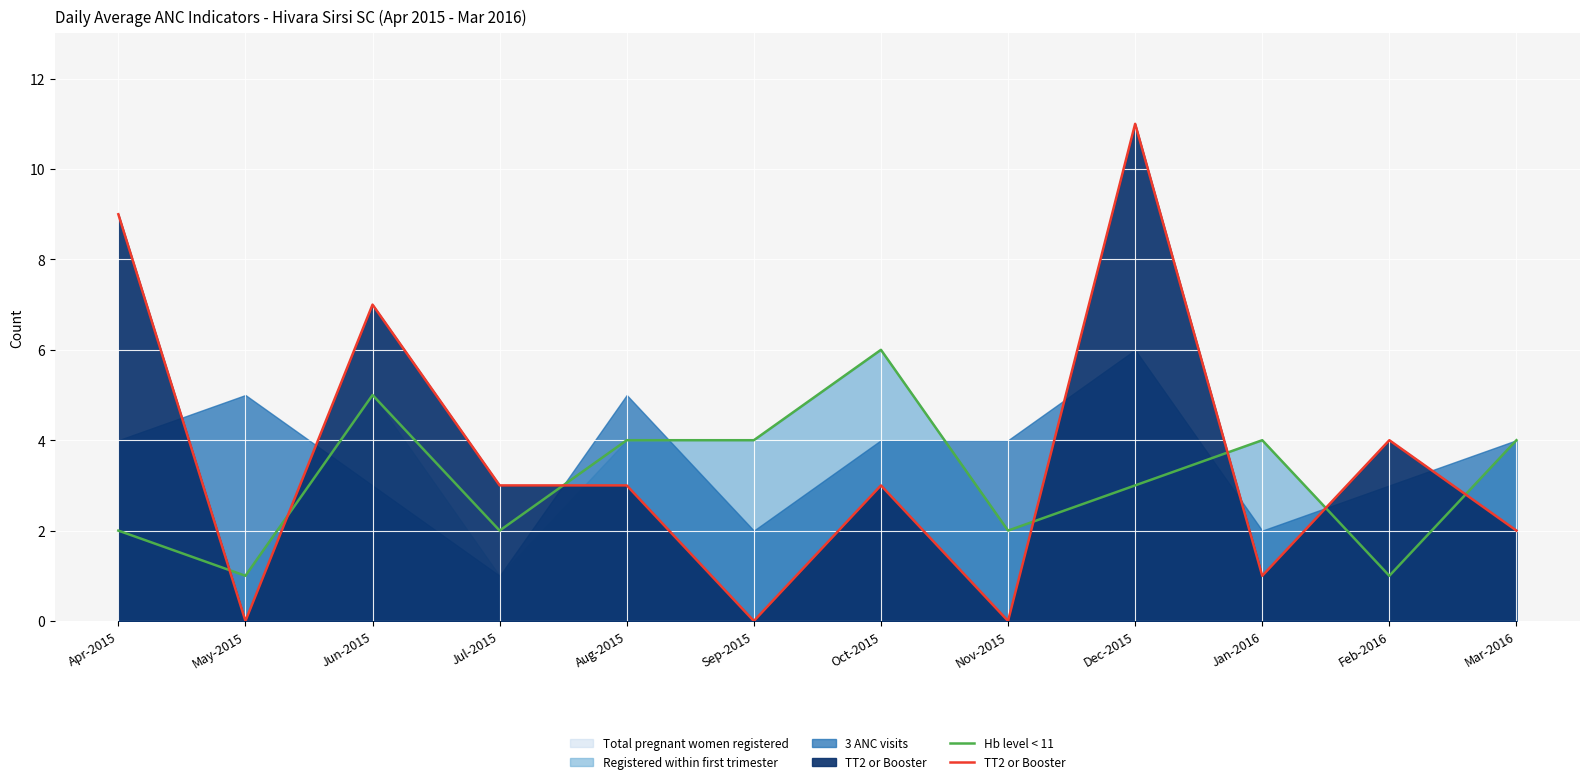

True or false: Hb level < 11 and TT2 or Booster cross at least once.

True